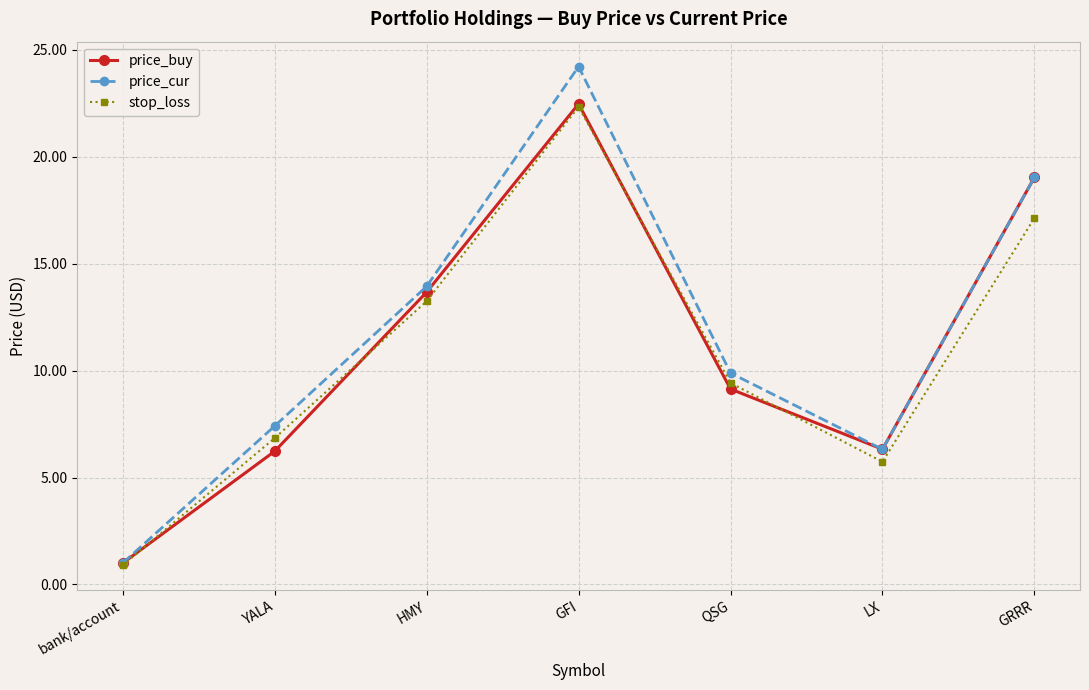

True or false: price_buy has more than 1 points higher than both neighbors.

False